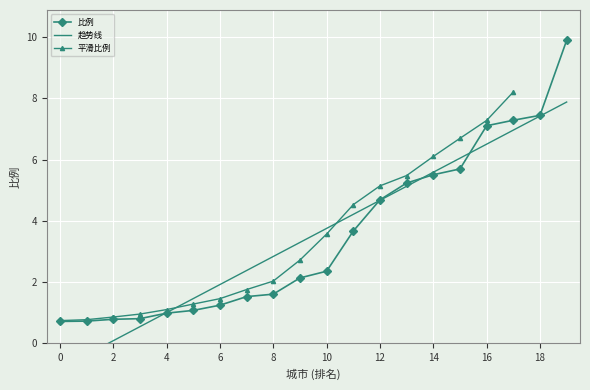

True or false: 比例 has a value of 7.1 at 16.

True